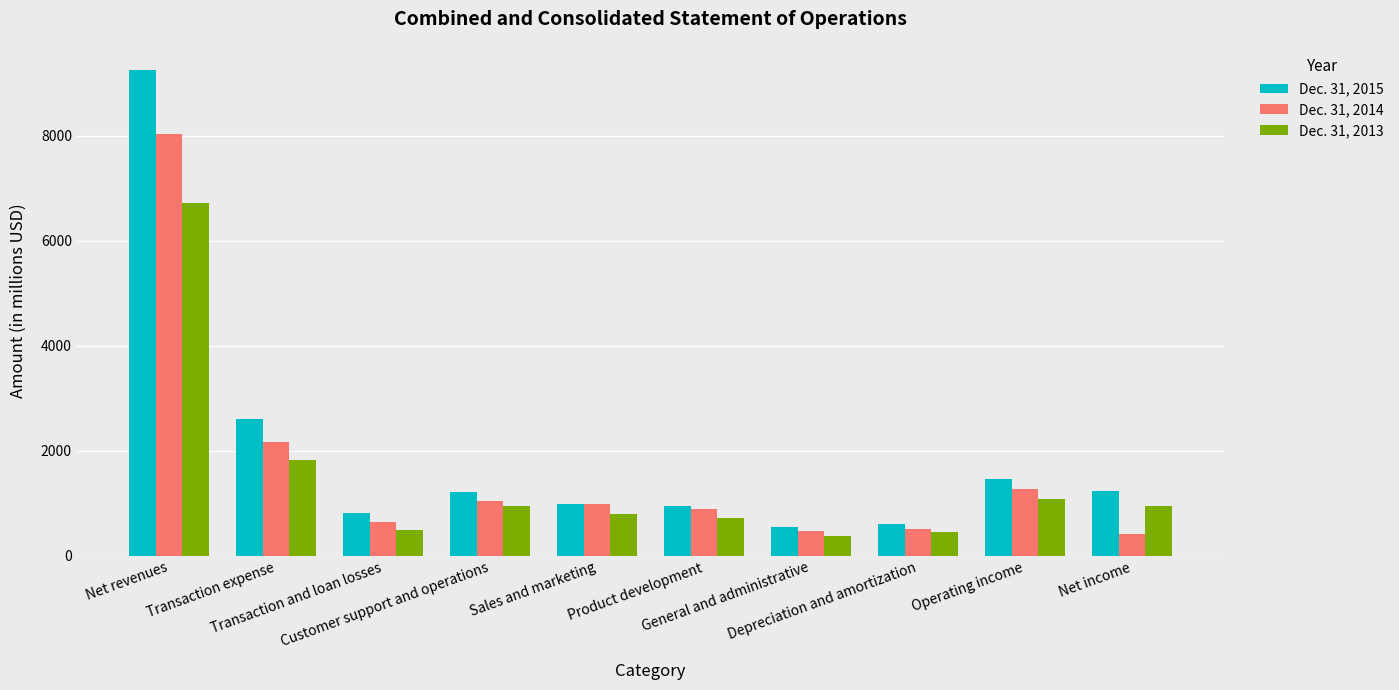

What is the difference between the second highest and second lowest values in the Dec. 31, 2013 series?

1382